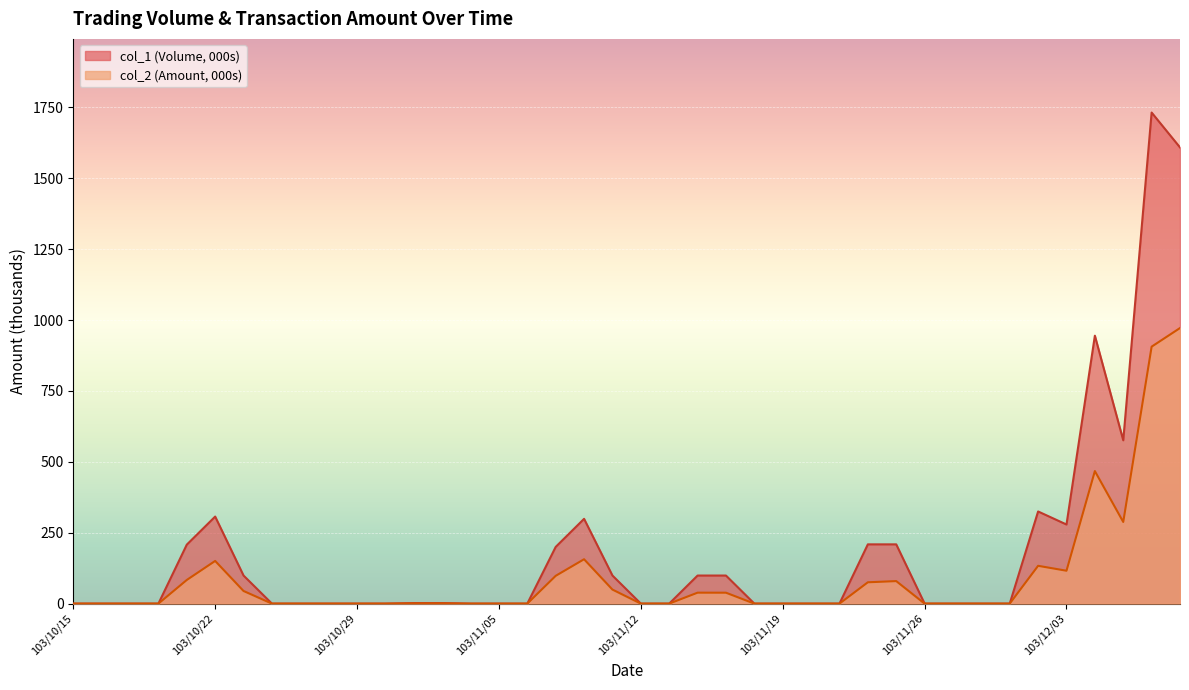

The col_2 series shows 52.0 at 103/11/14. True or false?

False